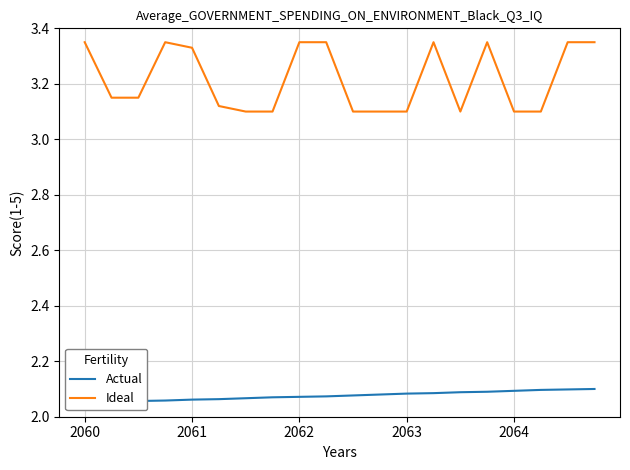

At 18, list the series in order from smallest to largest.

Actual, Ideal